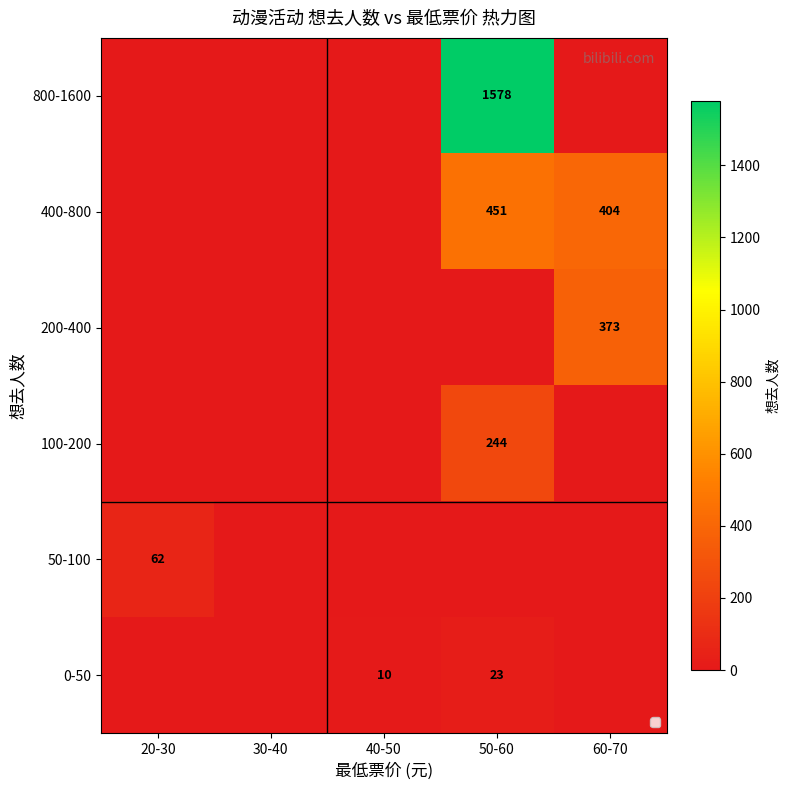

The value of 400-800 at 50-60 is 451. True or false?

True